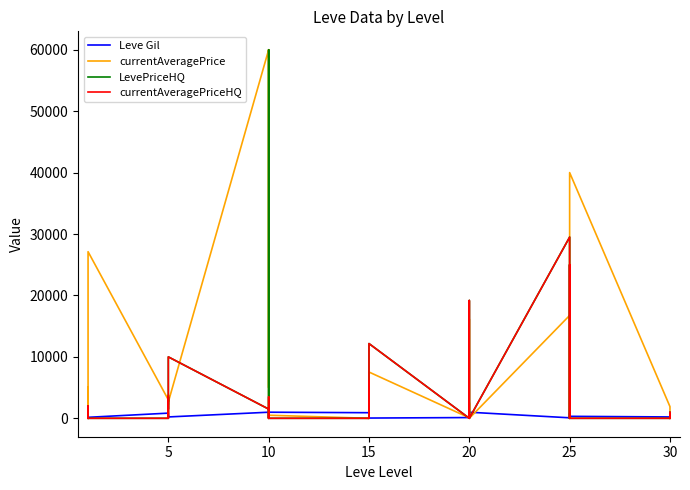

True or false: currentAveragePriceHQ and Leve Gil cross at least once.

True